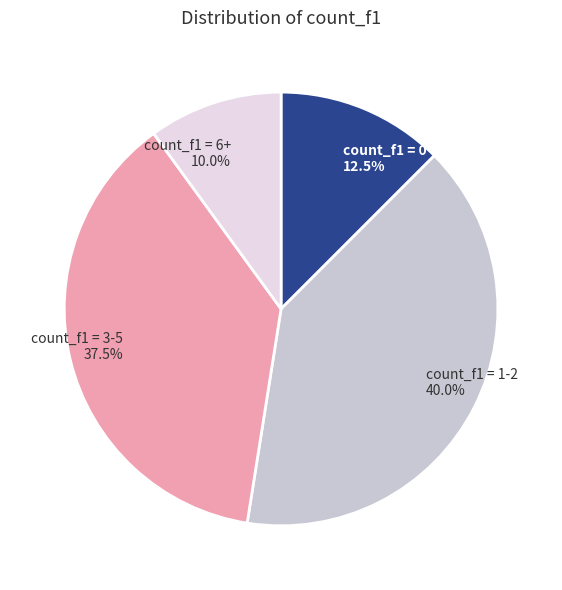

Does any single category account for the majority?

No